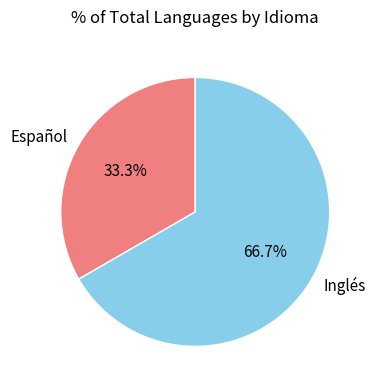

How many slices are in this pie chart?

2